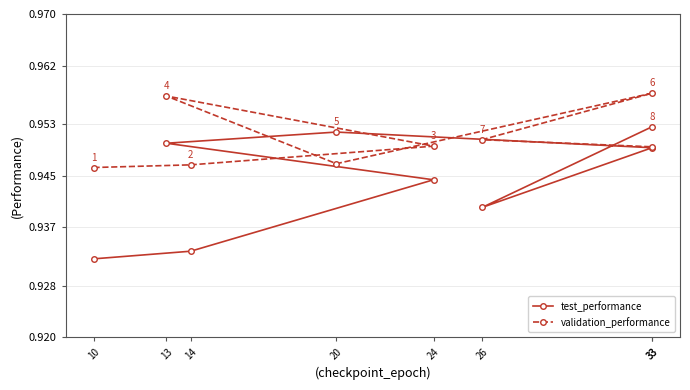

True or false: test_performance and validation_performance intersect in this chart.

True